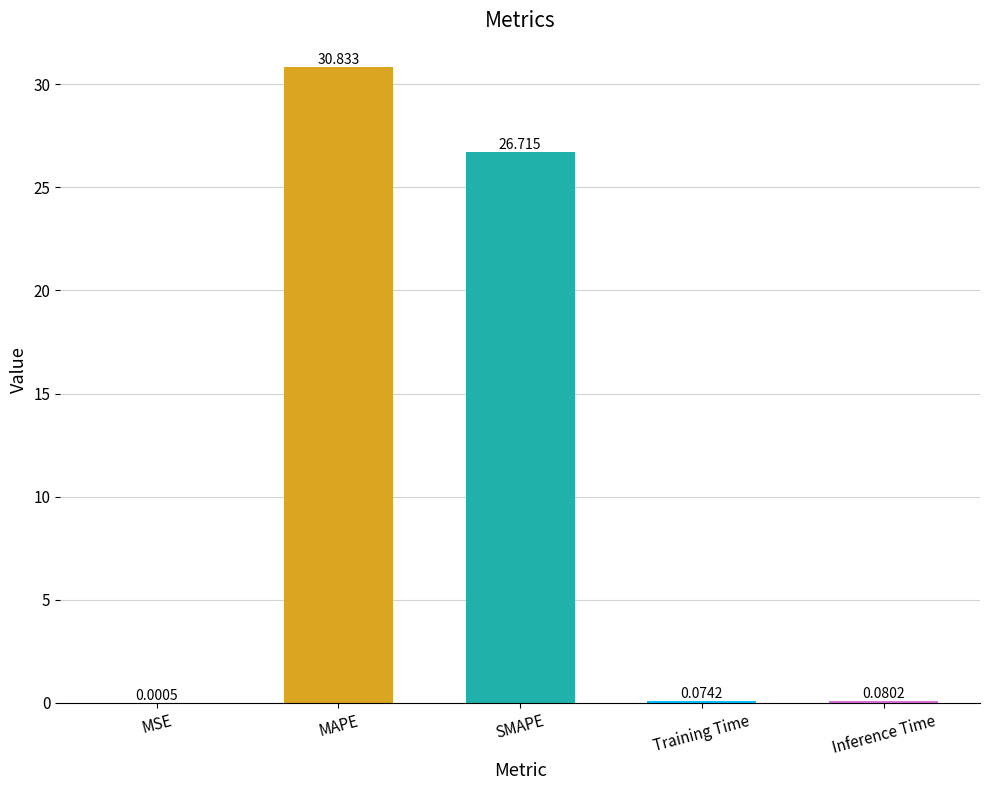

Between MAPE and Inference Time, which is larger?

MAPE